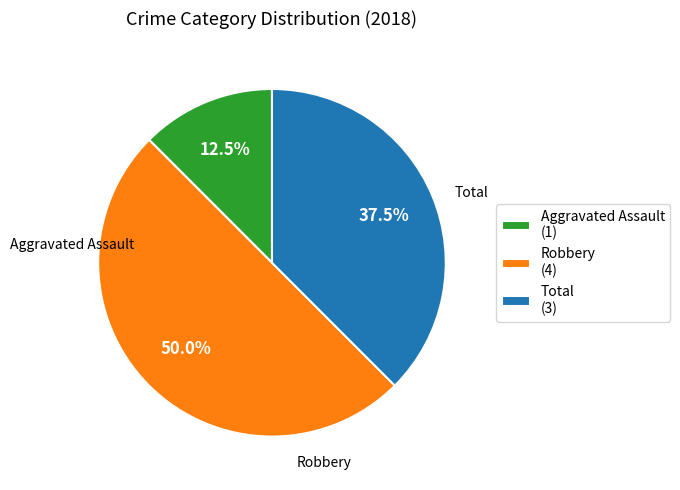

How much of the chart is everything except Aggravated Assault?

87.5%